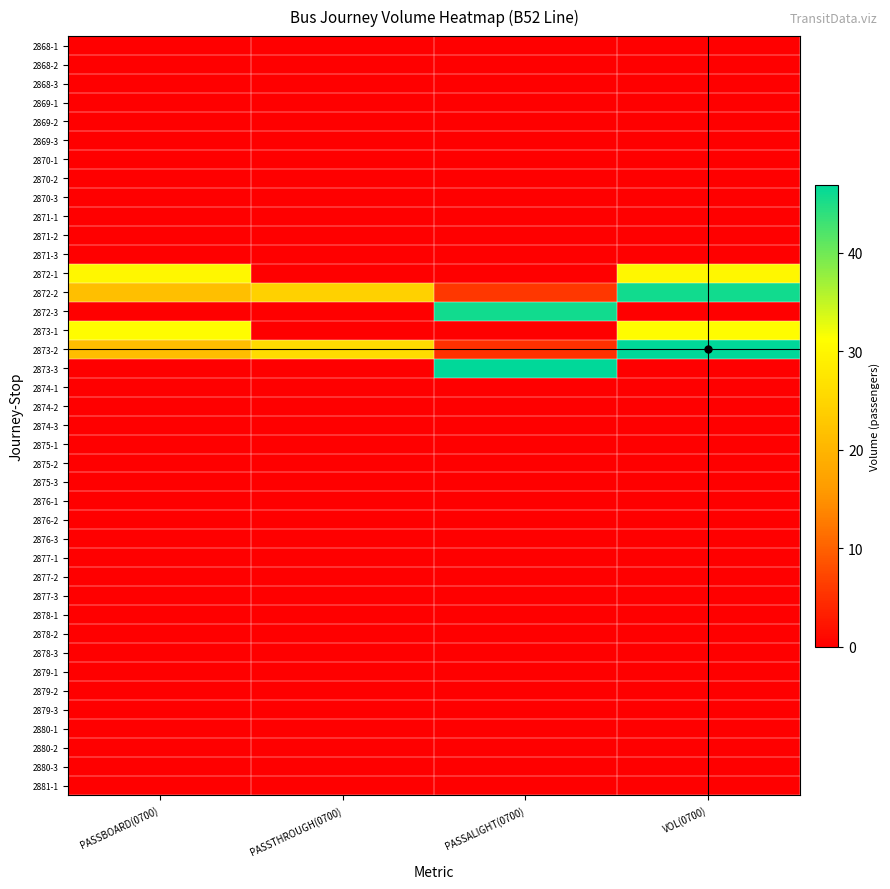

Reading left to right, list all the values displayed in this chart.

2868-1: PASSBOARD(0700)=0.0	PASSTHROUGH(0700)=0.0	PASSALIGHT(0700)=0.0	VOL(0700)=0.0
2868-2: PASSBOARD(0700)=0.0	PASSTHROUGH(0700)=0.0	PASSALIGHT(0700)=0.0	VOL(0700)=0.0
2868-3: PASSBOARD(0700)=0.0	PASSTHROUGH(0700)=0.0	PASSALIGHT(0700)=0.0	VOL(0700)=0.0
2869-1: PASSBOARD(0700)=0.0	PASSTHROUGH(0700)=0.0	PASSALIGHT(0700)=0.0	VOL(0700)=0.0
2869-2: PASSBOARD(0700)=0.0	PASSTHROUGH(0700)=0.0	PASSALIGHT(0700)=0.0	VOL(0700)=0.0
2869-3: PASSBOARD(0700)=0.0	PASSTHROUGH(0700)=0.0	PASSALIGHT(0700)=0.0	VOL(0700)=0.0
2870-1: PASSBOARD(0700)=0.0	PASSTHROUGH(0700)=0.0	PASSALIGHT(0700)=0.0	VOL(0700)=0.0
2870-2: PASSBOARD(0700)=0.0	PASSTHROUGH(0700)=0.0	PASSALIGHT(0700)=0.0	VOL(0700)=0.0
2870-3: PASSBOARD(0700)=0.0	PASSTHROUGH(0700)=0.0	PASSALIGHT(0700)=0.0	VOL(0700)=0.0
2871-1: PASSBOARD(0700)=0.0	PASSTHROUGH(0700)=0.0	PASSALIGHT(0700)=0.0	VOL(0700)=0.0
2871-2: PASSBOARD(0700)=0.0	PASSTHROUGH(0700)=0.0	PASSALIGHT(0700)=0.0	VOL(0700)=0.0
2871-3: PASSBOARD(0700)=0.0	PASSTHROUGH(0700)=0.0	PASSALIGHT(0700)=0.0	VOL(0700)=0.0
2872-1: PASSBOARD(0700)=30.1	PASSTHROUGH(0700)=0.0	PASSALIGHT(0700)=0.0	VOL(0700)=30.1
2872-2: PASSBOARD(0700)=21.5	PASSTHROUGH(0700)=24.3	PASSALIGHT(0700)=5.8	VOL(0700)=45.8
2872-3: PASSBOARD(0700)=0.0	PASSTHROUGH(0700)=0.0	PASSALIGHT(0700)=45.8	VOL(0700)=0.0
2873-1: PASSBOARD(0700)=30.9	PASSTHROUGH(0700)=0.0	PASSALIGHT(0700)=0.0	VOL(0700)=30.9
2873-2: PASSBOARD(0700)=21.1	PASSTHROUGH(0700)=25.8	PASSALIGHT(0700)=5.1	VOL(0700)=46.9
2873-3: PASSBOARD(0700)=0.0	PASSTHROUGH(0700)=0.0	PASSALIGHT(0700)=46.9	VOL(0700)=0.0
2874-1: PASSBOARD(0700)=0.0	PASSTHROUGH(0700)=0.0	PASSALIGHT(0700)=0.0	VOL(0700)=0.0
2874-2: PASSBOARD(0700)=0.0	PASSTHROUGH(0700)=0.0	PASSALIGHT(0700)=0.0	VOL(0700)=0.0
2874-3: PASSBOARD(0700)=0.0	PASSTHROUGH(0700)=0.0	PASSALIGHT(0700)=0.0	VOL(0700)=0.0
2875-1: PASSBOARD(0700)=0.0	PASSTHROUGH(0700)=0.0	PASSALIGHT(0700)=0.0	VOL(0700)=0.0
2875-2: PASSBOARD(0700)=0.0	PASSTHROUGH(0700)=0.0	PASSALIGHT(0700)=0.0	VOL(0700)=0.0
2875-3: PASSBOARD(0700)=0.0	PASSTHROUGH(0700)=0.0	PASSALIGHT(0700)=0.0	VOL(0700)=0.0
2876-1: PASSBOARD(0700)=0.0	PASSTHROUGH(0700)=0.0	PASSALIGHT(0700)=0.0	VOL(0700)=0.0
2876-2: PASSBOARD(0700)=0.0	PASSTHROUGH(0700)=0.0	PASSALIGHT(0700)=0.0	VOL(0700)=0.0
2876-3: PASSBOARD(0700)=0.0	PASSTHROUGH(0700)=0.0	PASSALIGHT(0700)=0.0	VOL(0700)=0.0
2877-1: PASSBOARD(0700)=0.0	PASSTHROUGH(0700)=0.0	PASSALIGHT(0700)=0.0	VOL(0700)=0.0
2877-2: PASSBOARD(0700)=0.0	PASSTHROUGH(0700)=0.0	PASSALIGHT(0700)=0.0	VOL(0700)=0.0
2877-3: PASSBOARD(0700)=0.0	PASSTHROUGH(0700)=0.0	PASSALIGHT(0700)=0.0	VOL(0700)=0.0
2878-1: PASSBOARD(0700)=0.0	PASSTHROUGH(0700)=0.0	PASSALIGHT(0700)=0.0	VOL(0700)=0.0
2878-2: PASSBOARD(0700)=0.0	PASSTHROUGH(0700)=0.0	PASSALIGHT(0700)=0.0	VOL(0700)=0.0
2878-3: PASSBOARD(0700)=0.0	PASSTHROUGH(0700)=0.0	PASSALIGHT(0700)=0.0	VOL(0700)=0.0
2879-1: PASSBOARD(0700)=0.0	PASSTHROUGH(0700)=0.0	PASSALIGHT(0700)=0.0	VOL(0700)=0.0
2879-2: PASSBOARD(0700)=0.0	PASSTHROUGH(0700)=0.0	PASSALIGHT(0700)=0.0	VOL(0700)=0.0
2879-3: PASSBOARD(0700)=0.0	PASSTHROUGH(0700)=0.0	PASSALIGHT(0700)=0.0	VOL(0700)=0.0
2880-1: PASSBOARD(0700)=0.0	PASSTHROUGH(0700)=0.0	PASSALIGHT(0700)=0.0	VOL(0700)=0.0
2880-2: PASSBOARD(0700)=0.0	PASSTHROUGH(0700)=0.0	PASSALIGHT(0700)=0.0	VOL(0700)=0.0
2880-3: PASSBOARD(0700)=0.0	PASSTHROUGH(0700)=0.0	PASSALIGHT(0700)=0.0	VOL(0700)=0.0
2881-1: PASSBOARD(0700)=0.0	PASSTHROUGH(0700)=0.0	PASSALIGHT(0700)=0.0	VOL(0700)=0.0